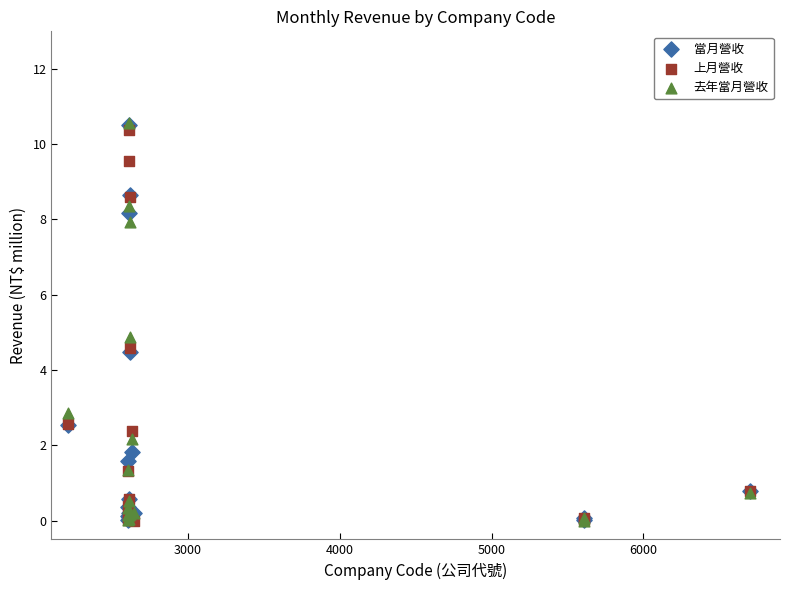

What are all the series names shown in the legend?

當月營收, 上月營收, 去年當月營收